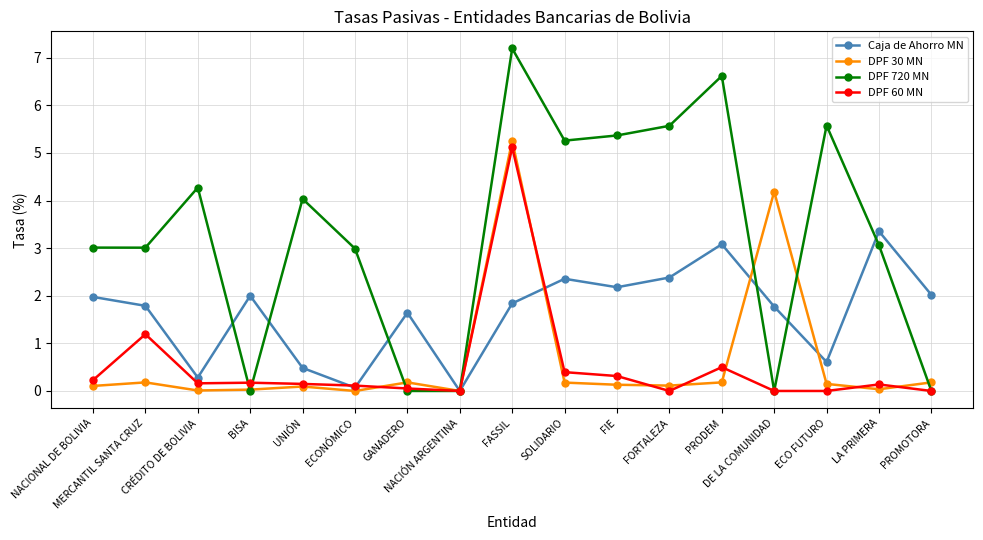

What is the label of the 16th point from the left?

LA PRIMERA